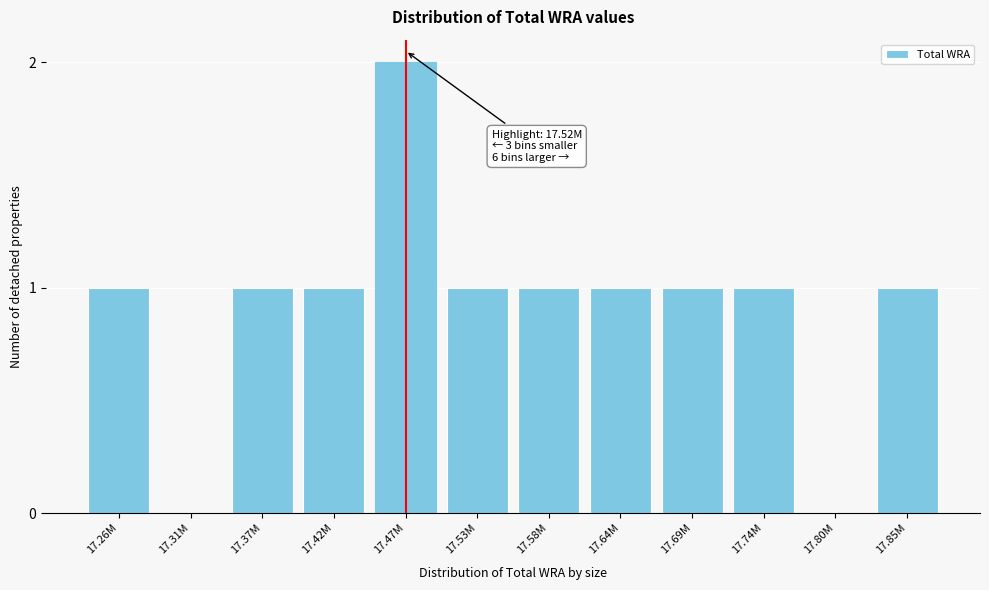

Reading left to right, transcribe all the data shown in this chart.

17.26M=1	17.31M=0	17.37M=1	17.42M=1	17.47M=2	17.53M=1	17.58M=1	17.64M=1	17.69M=1	17.74M=1	17.80M=0	17.85M=1